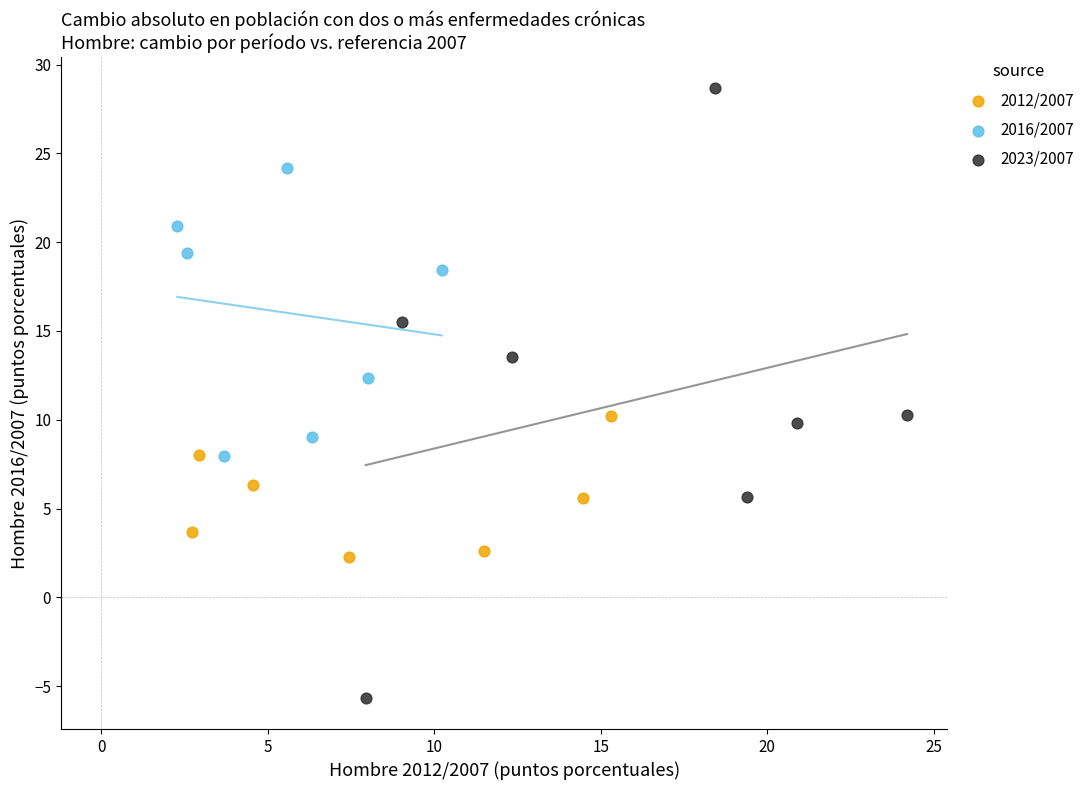

Which series reaches the minimum Y coordinate?

2023/2007